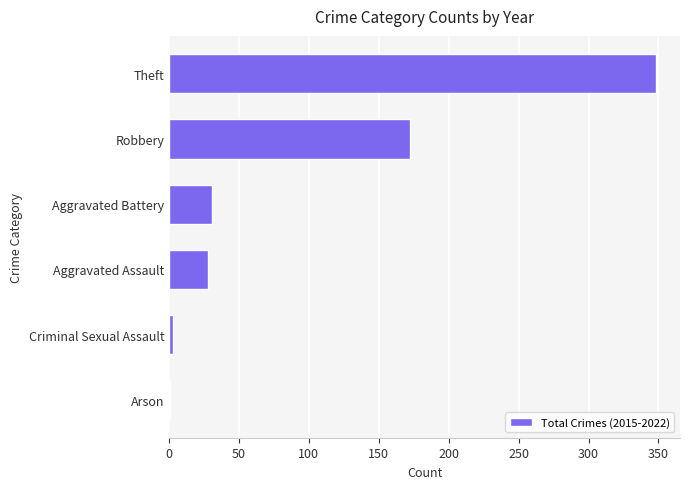

What is the sum of all values?

583